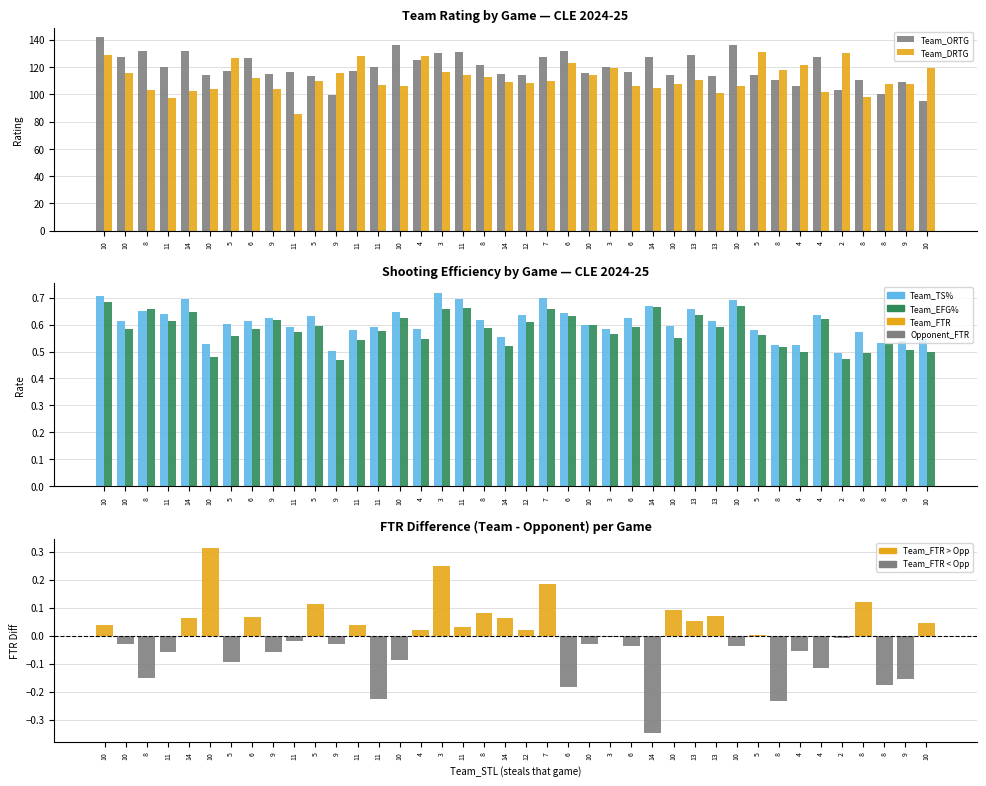

At how many categories does at least one series exceed 63?

40